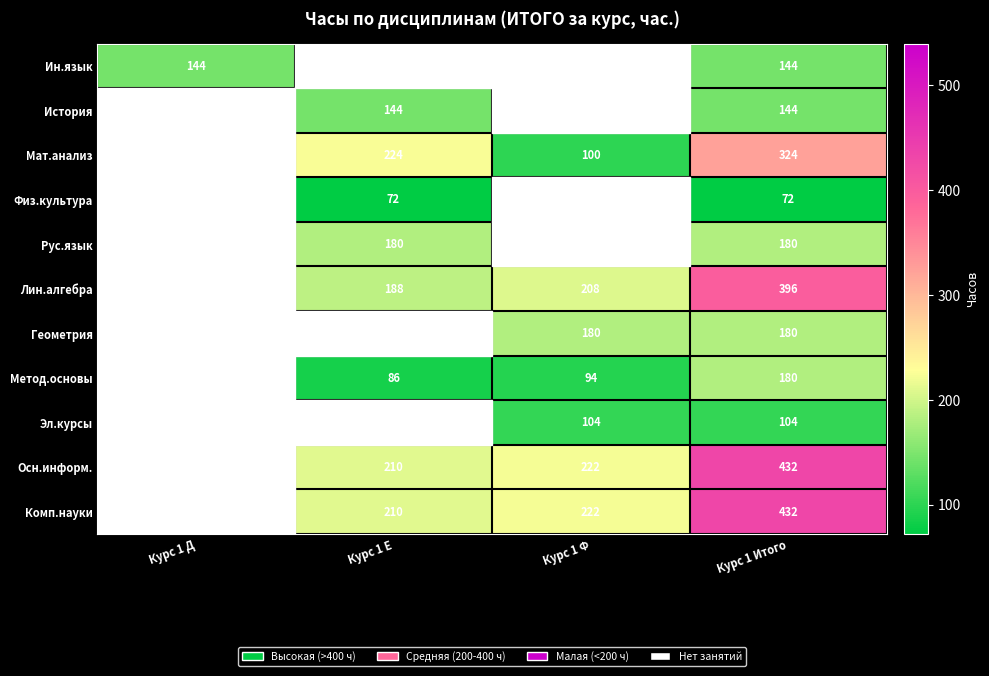

What is the difference between the Лин.алгебра values at Курс 1 Е and Курс 1 Итого?

208